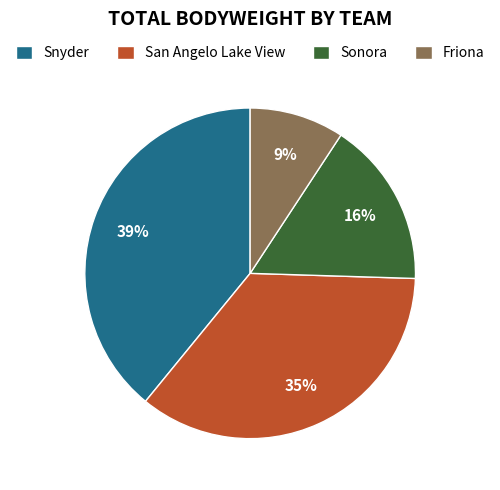

To the nearest percent, what portion does Sonora represent?

16%